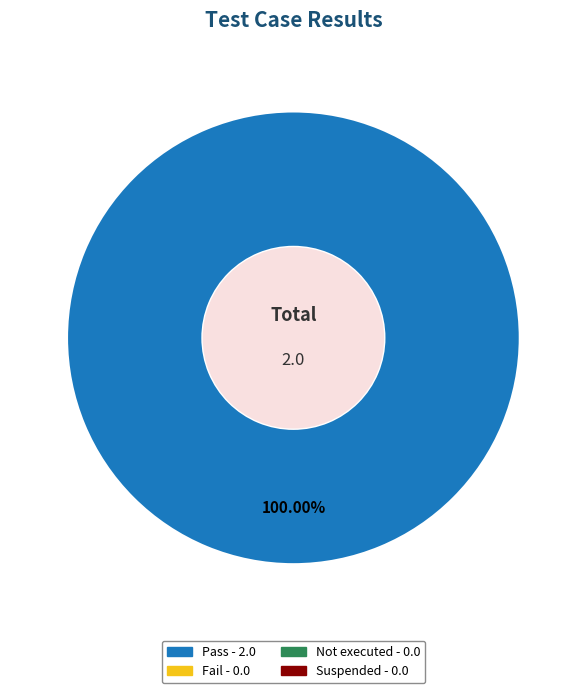

Is there a majority slice in this chart?

Yes